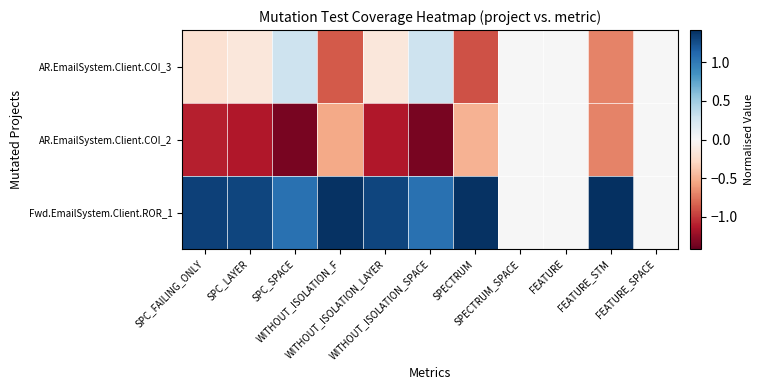

Which series has the widest spread of values?

Fwd.EmailSystem.Client.ROR_1